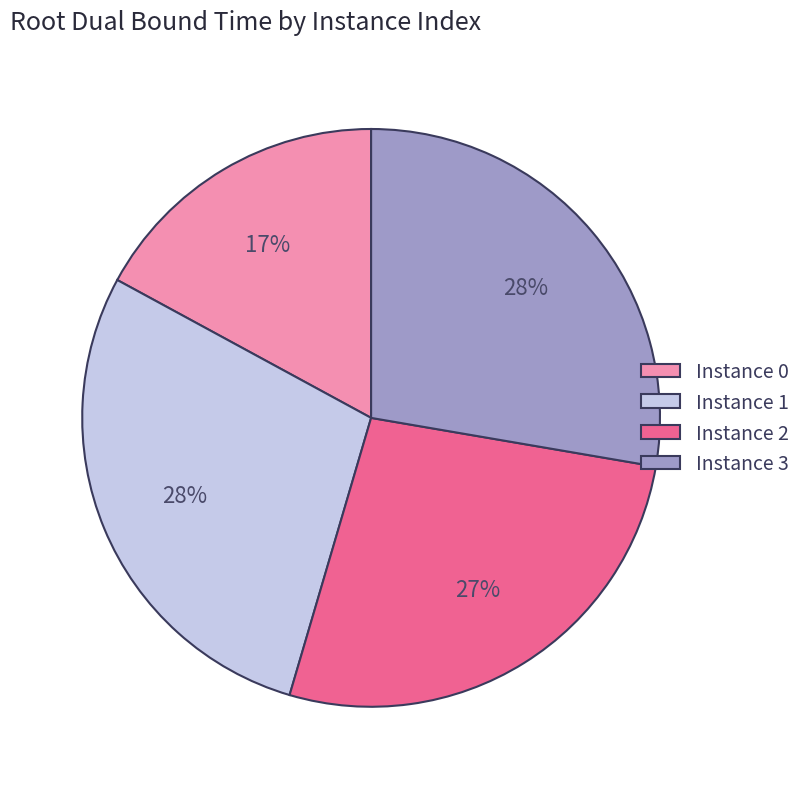

Combined, do Instance 3 and Instance 1 account for over 50%?

Yes